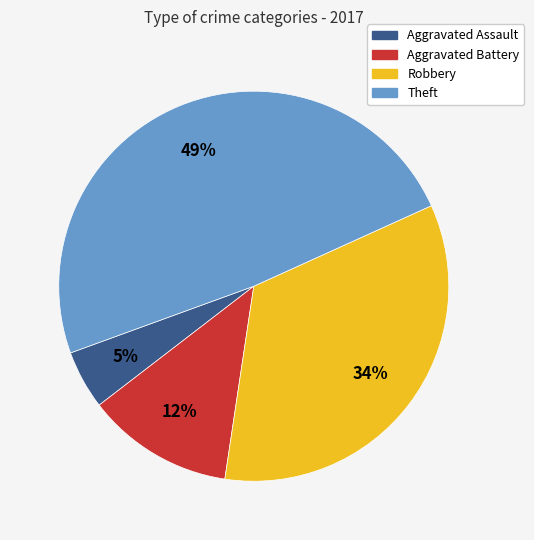

Which slice is the largest?

Theft